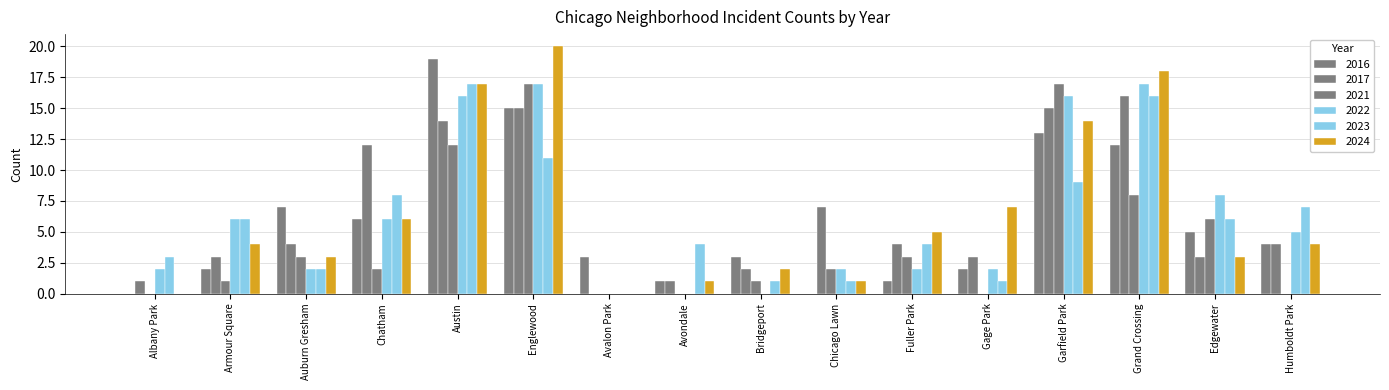

How many categories are shown in the chart?

16